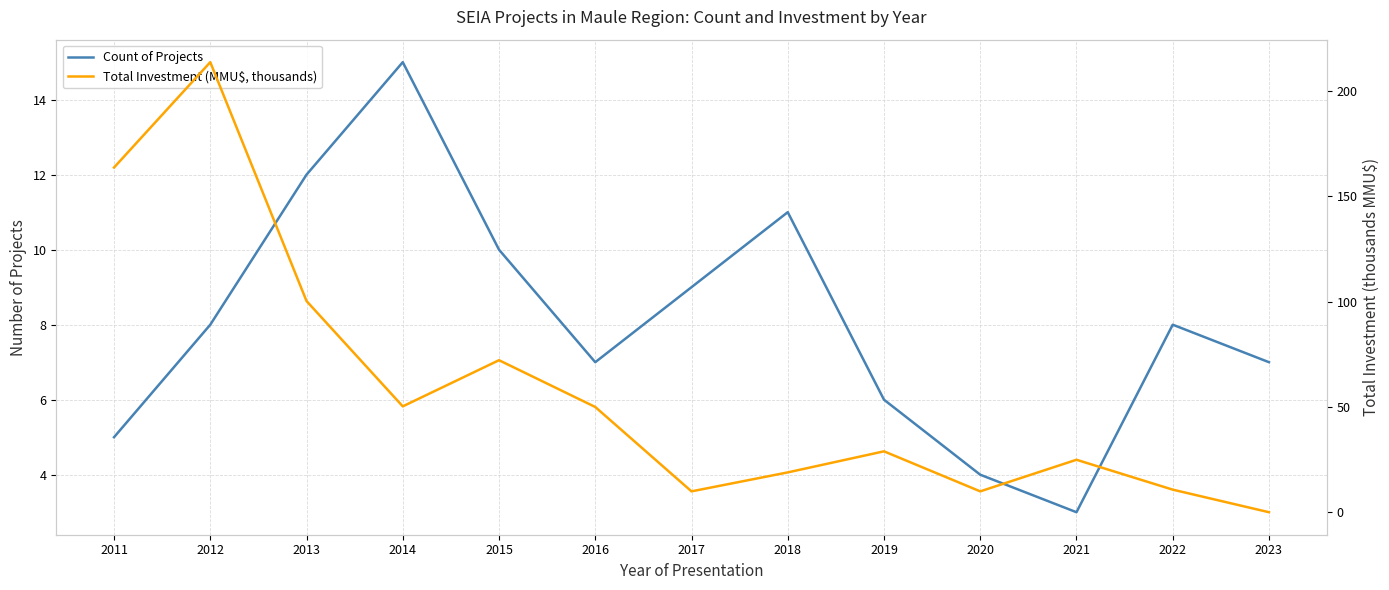

Where does the Count of Projects series first go above 8?

2013